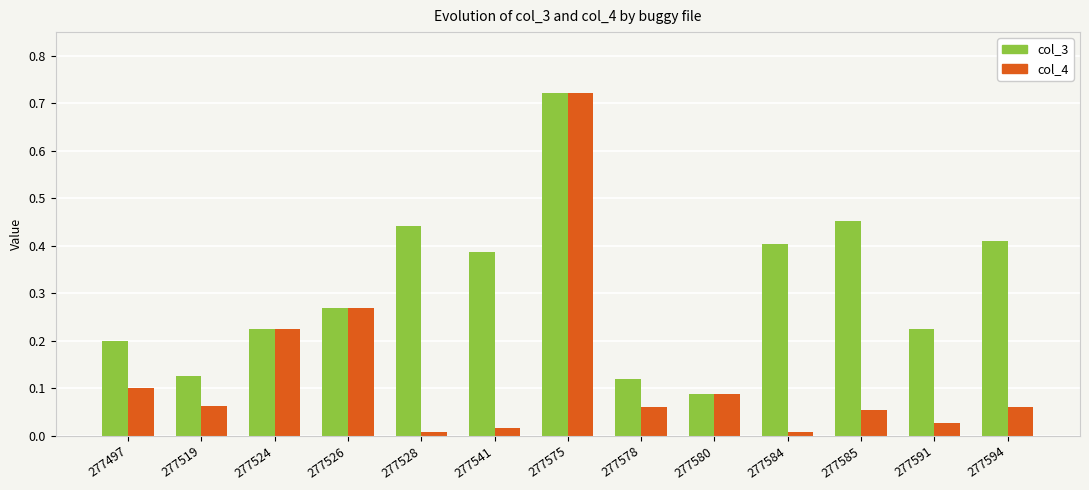

At 277591, list the series in order from smallest to largest.

col_4, col_3